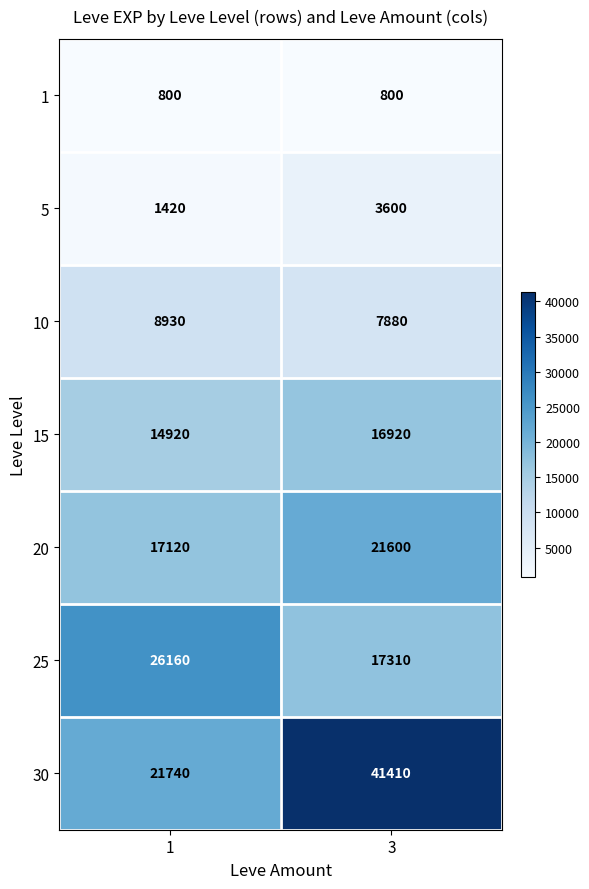

Reading left to right, transcribe all the data shown in this chart.

1: 1=800	3=800
5: 1=1420	3=3600
10: 1=8930	3=7880
15: 1=14920	3=16920
20: 1=17120	3=21600
25: 1=26160	3=17310
30: 1=21740	3=41410